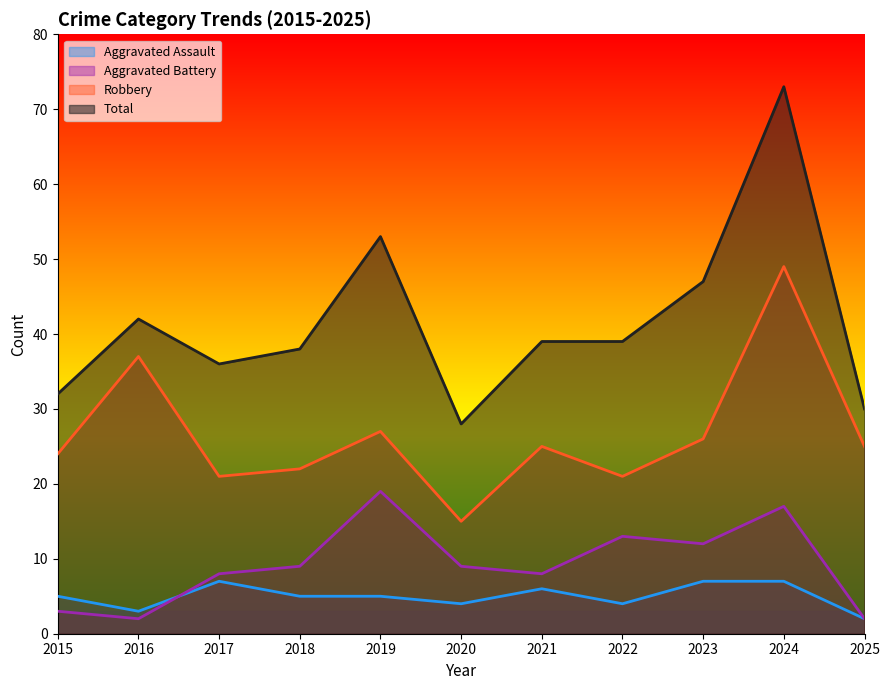

What is the sum of all Robbery values?

292